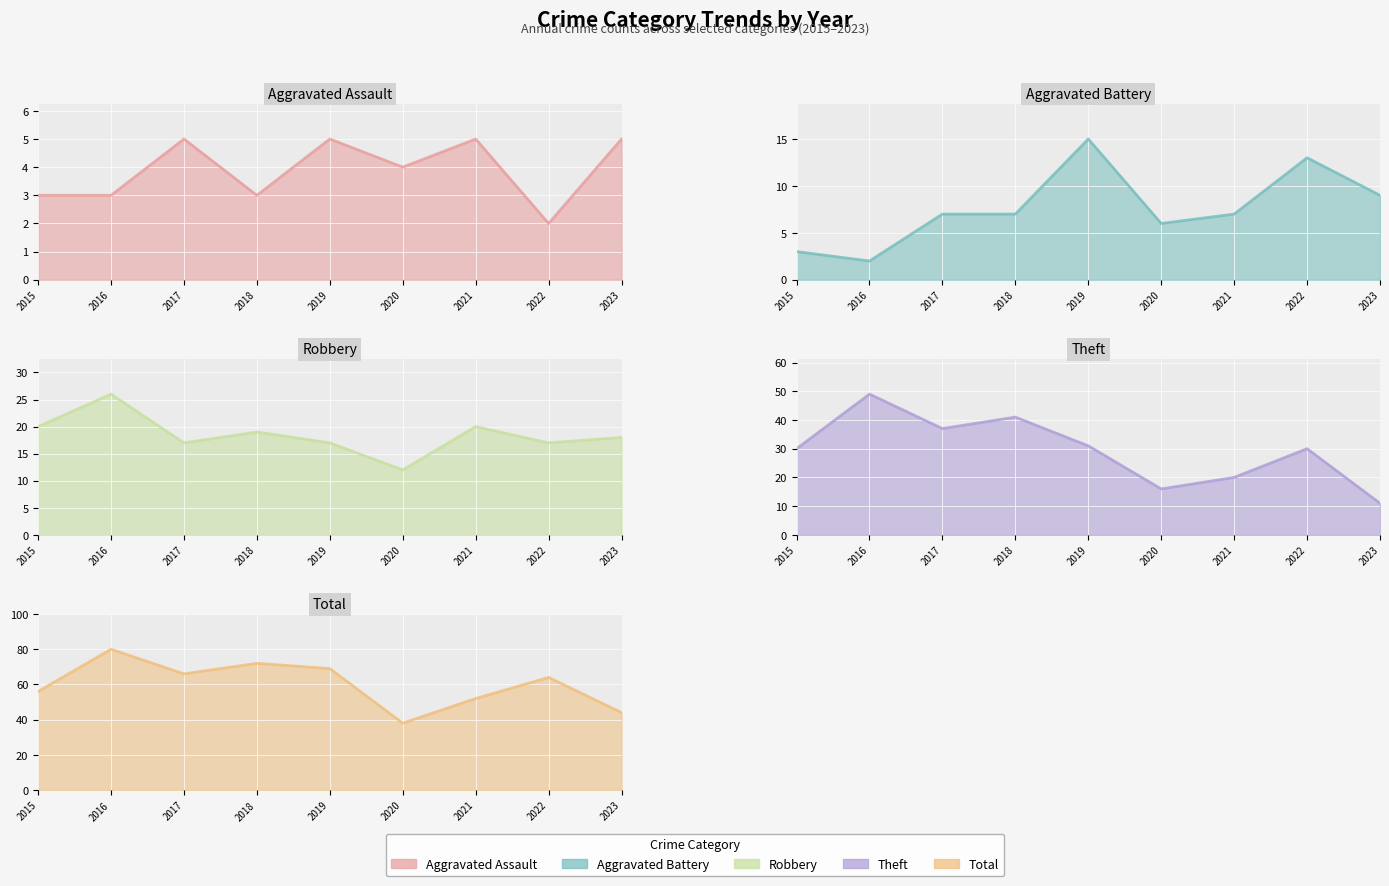

True or false: Aggravated Assault has a value of 3 at 2015.

True